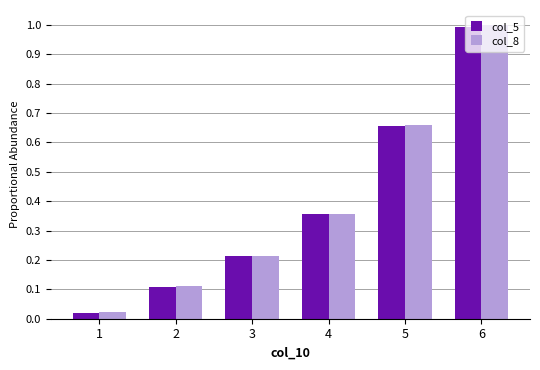

At which label is col_8 closest to 0?

1